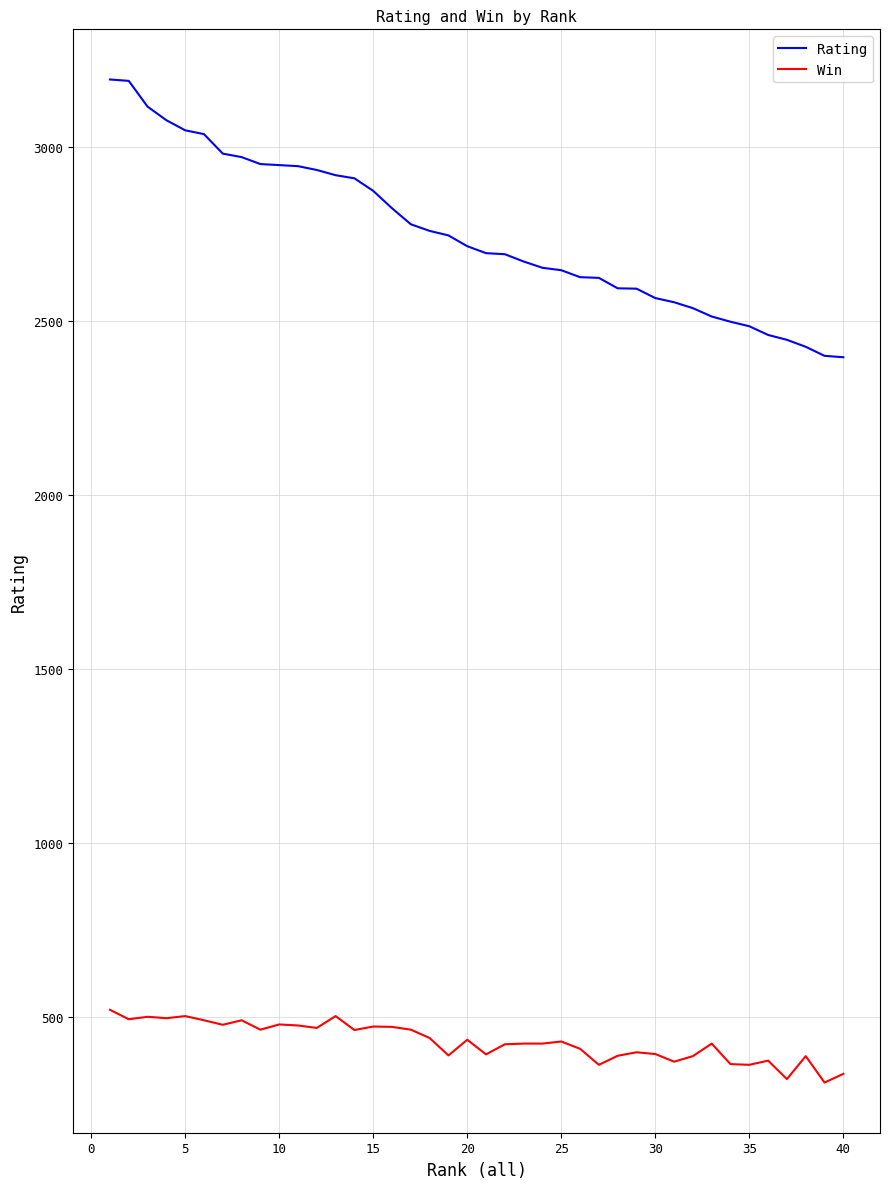

Which series has the largest range (max minus min)?

Rating